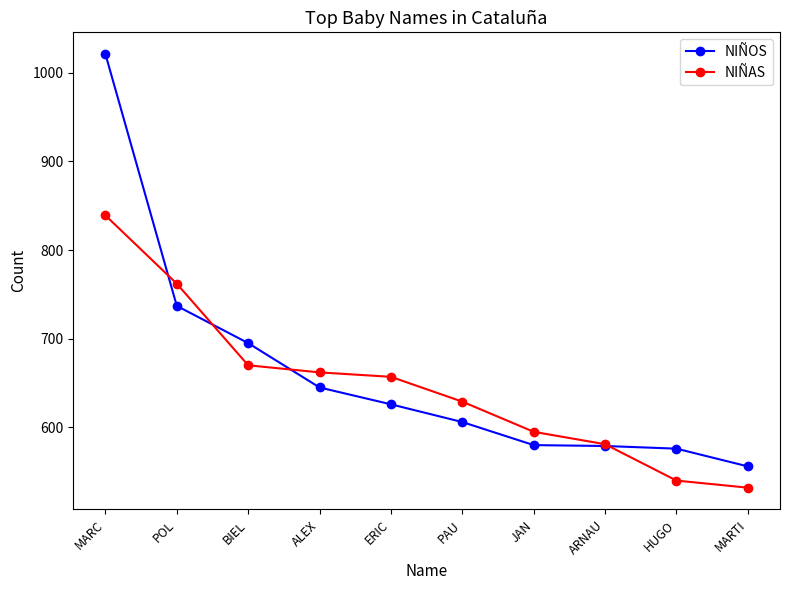

What is the total value across all series at ERIC?

1283